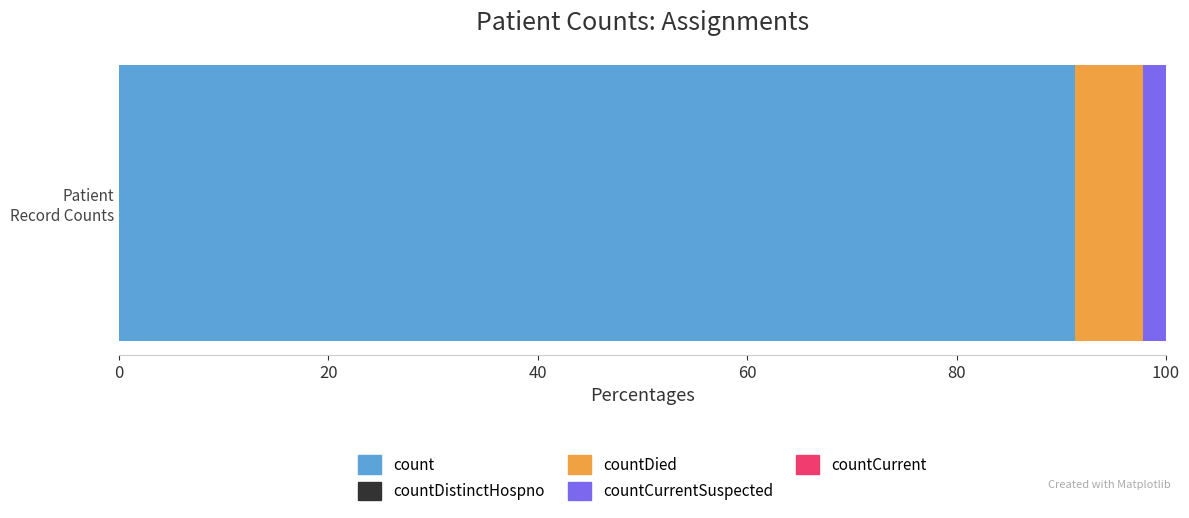

What is the highest value of the count series?

91.3